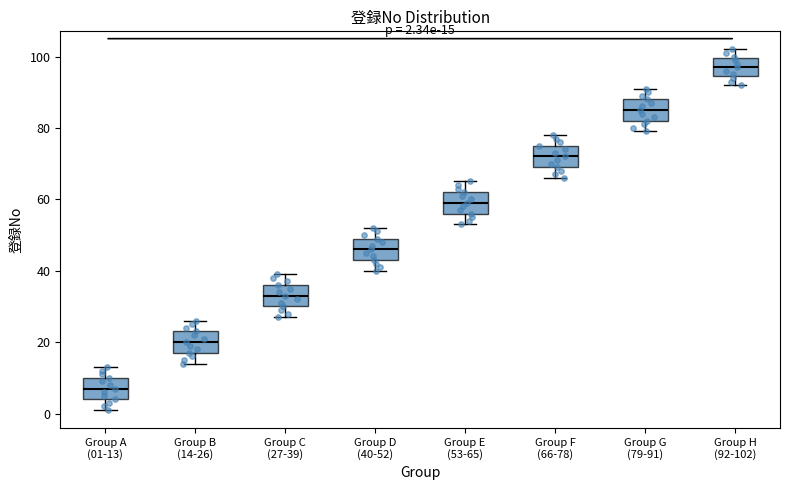

Which box has the lowest median line?

Group A (01-13)